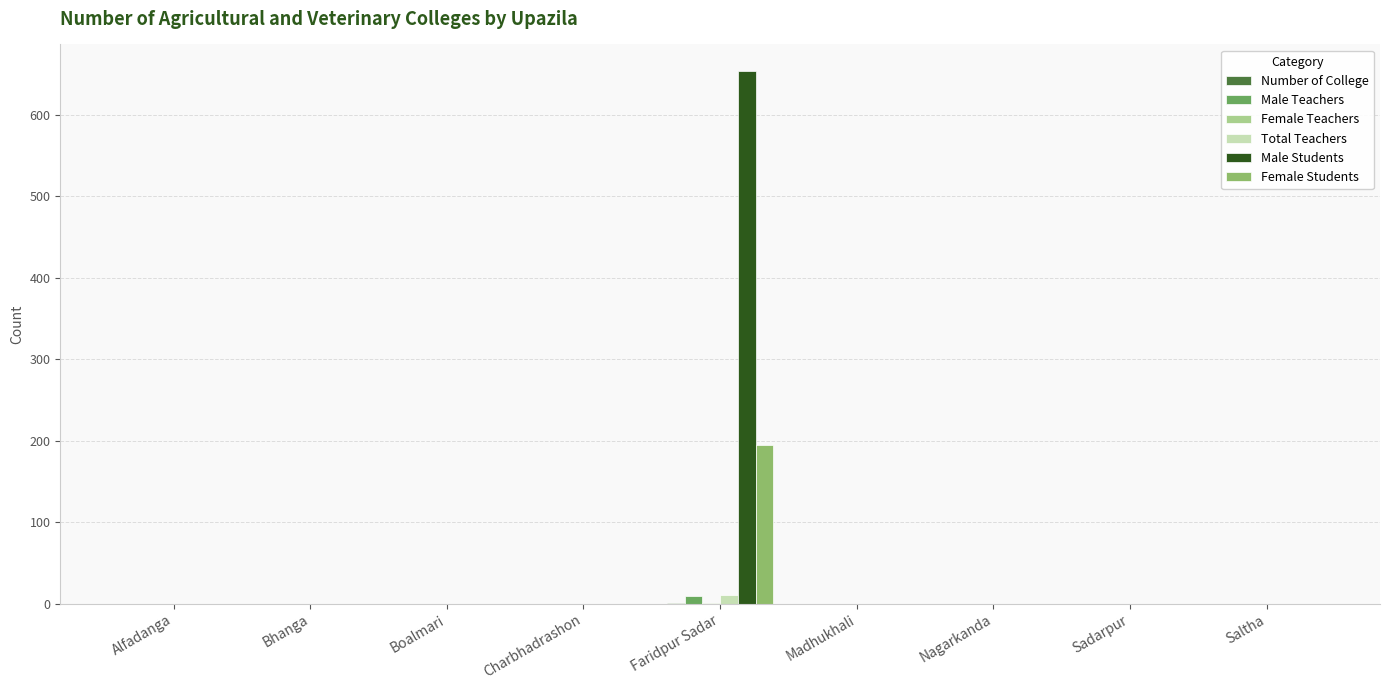

What is the maximum value shown in the chart?

654